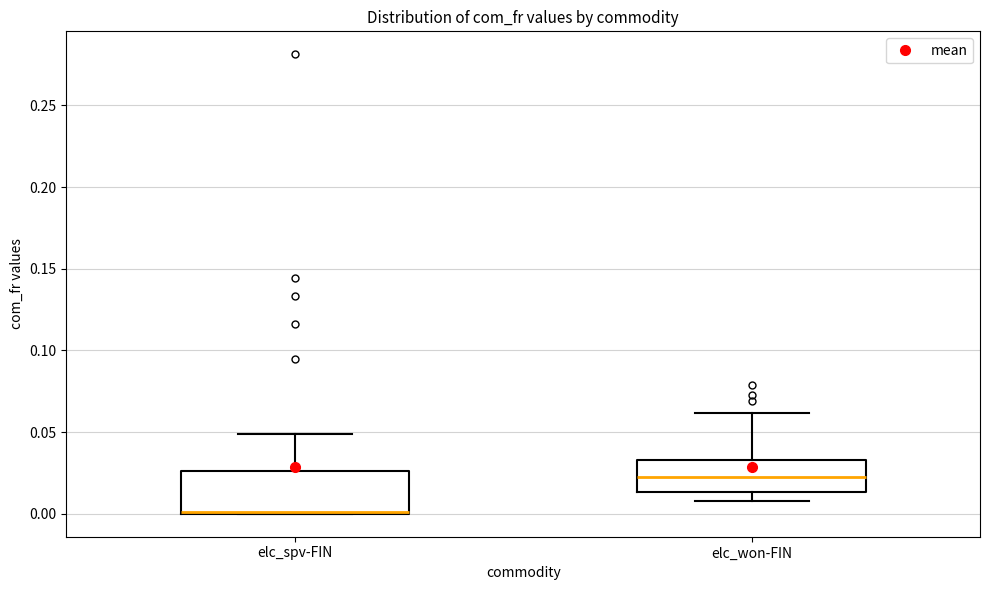

Where does the upper whisker of the box for elc_spv-FIN end on the y-axis? The values are not printed on the chart, so give them approximately, as read against the axis.

0.050